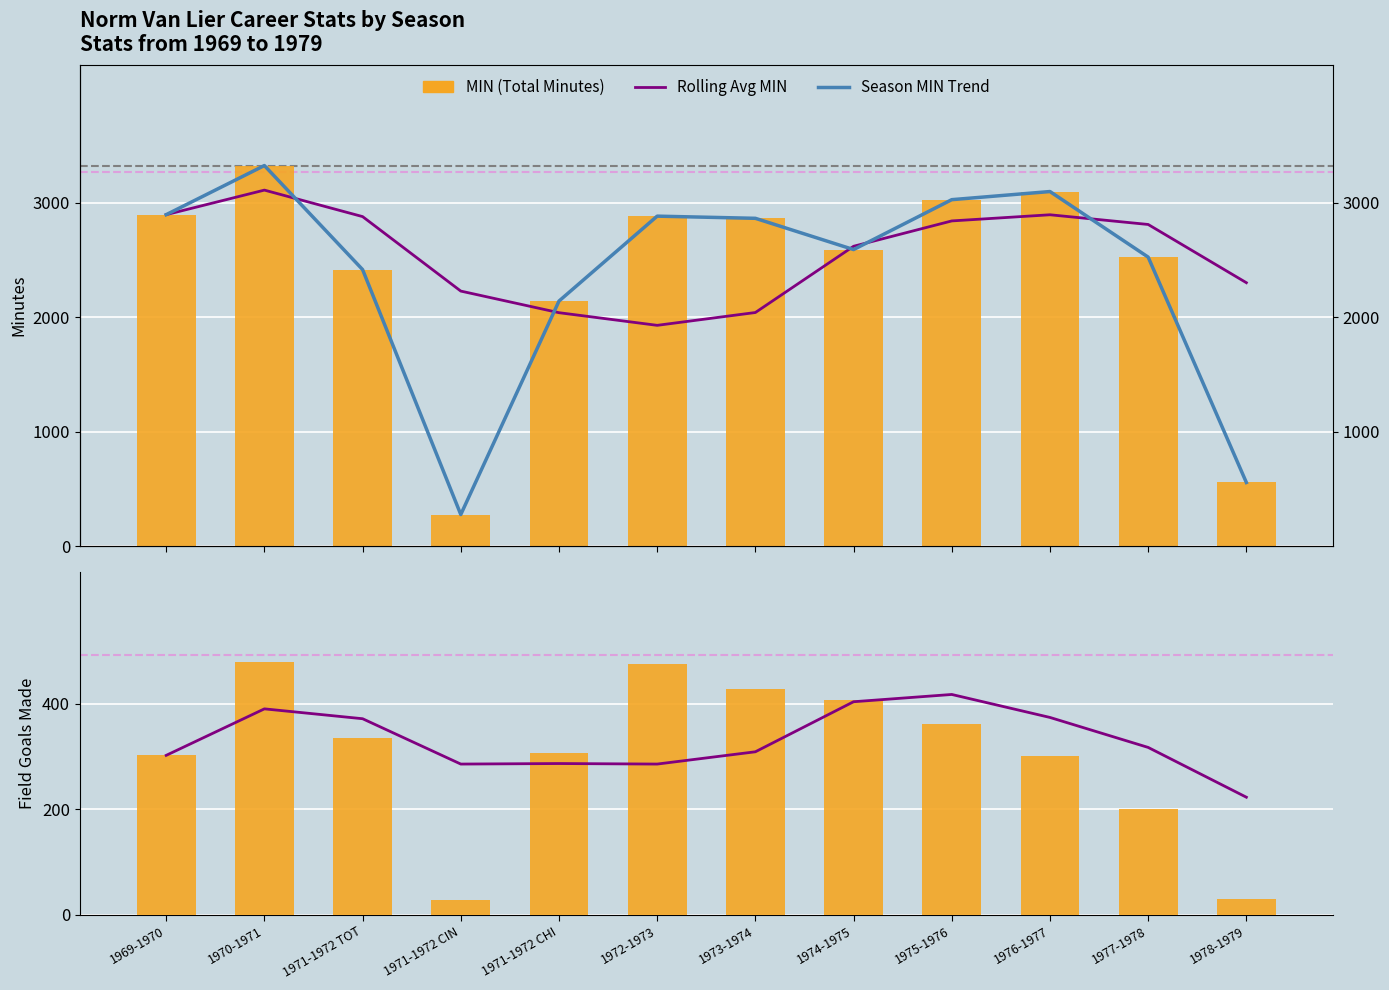

What is the value of the Rolling Avg MIN bar at the 5th from the left?

2038.5